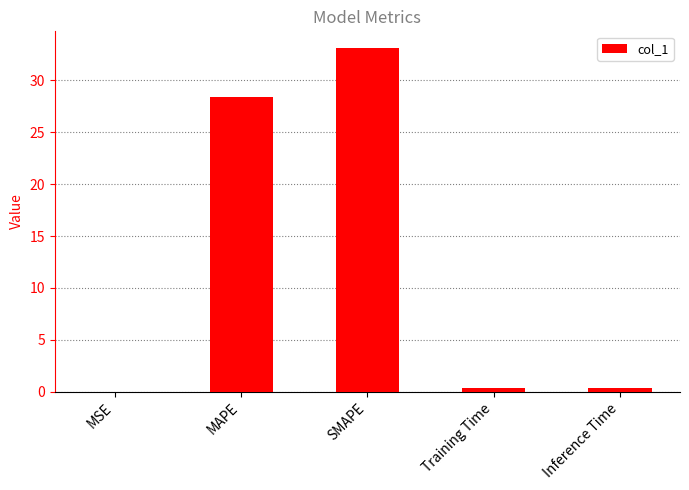

Where is the data nearest to the value 16?

MAPE